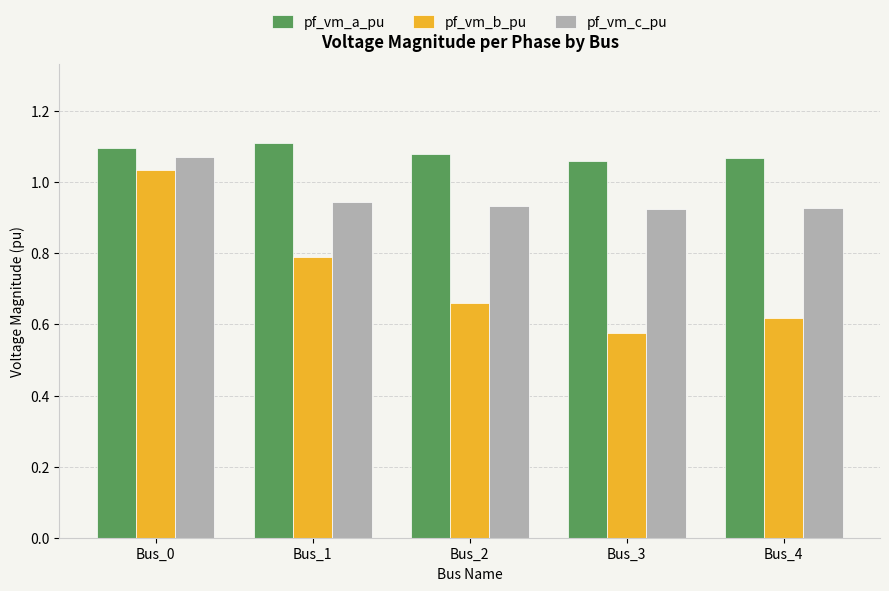

Which series has the largest range (max minus min)?

pf_vm_b_pu